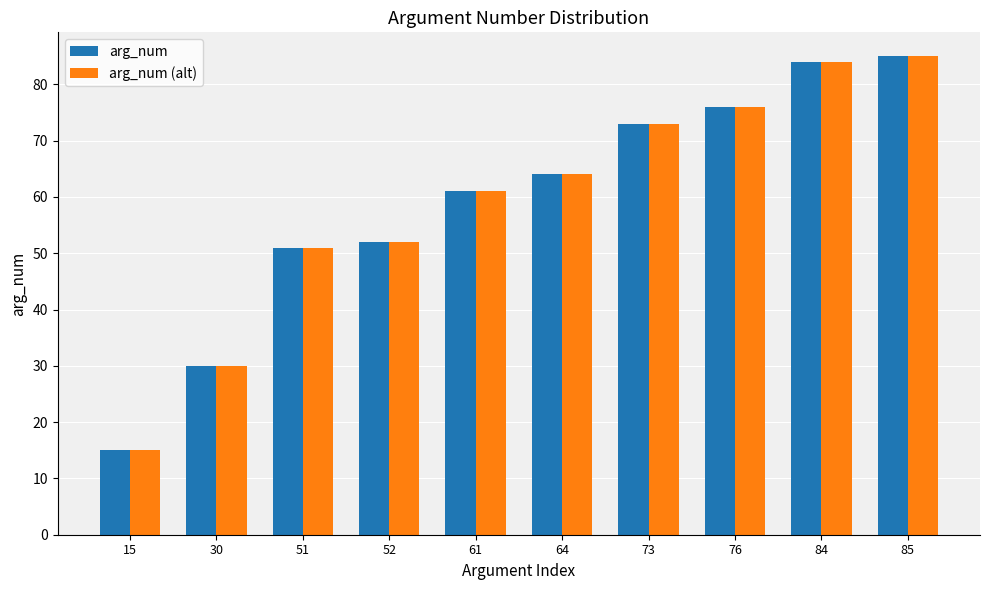

At which category is the sum across all series the highest?

85